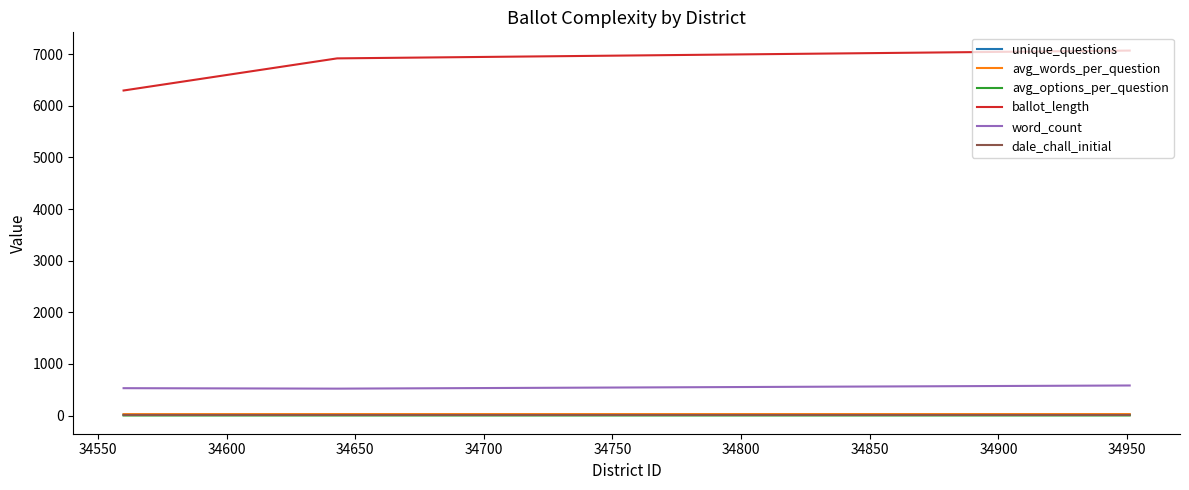

Which series has the largest total across all categories?

ballot_length